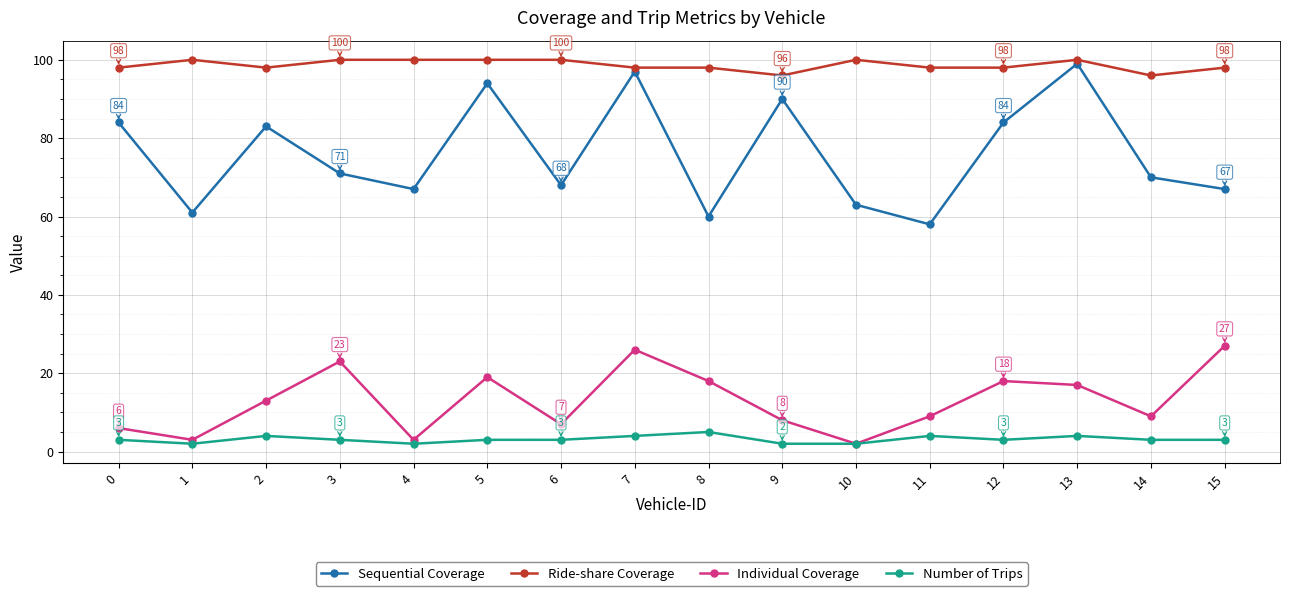

Is it true that Ride-share Coverage equals 38 at 3?

False